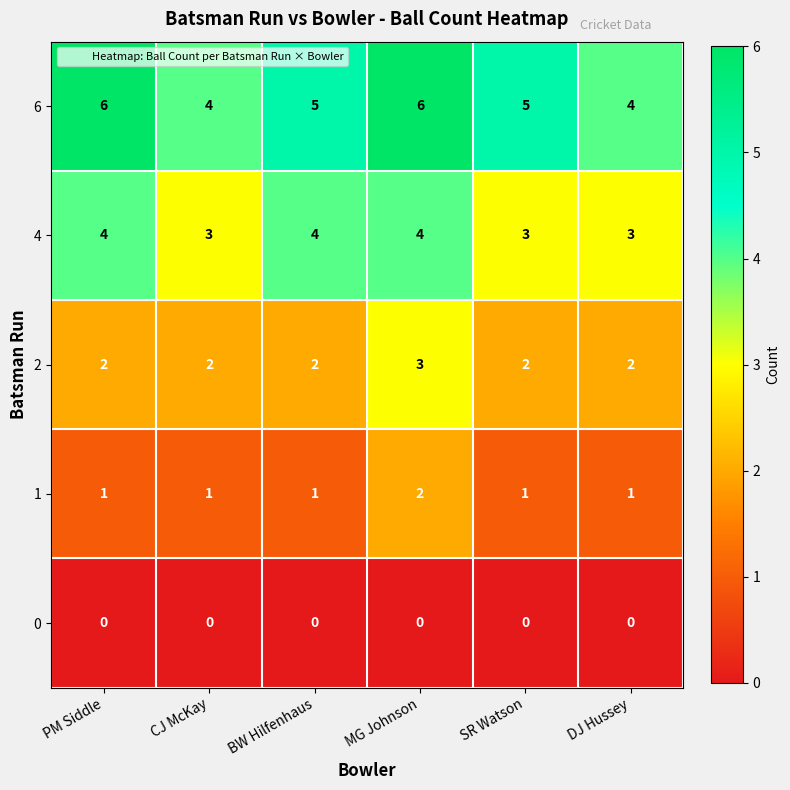

How many series are shown in this chart?

5